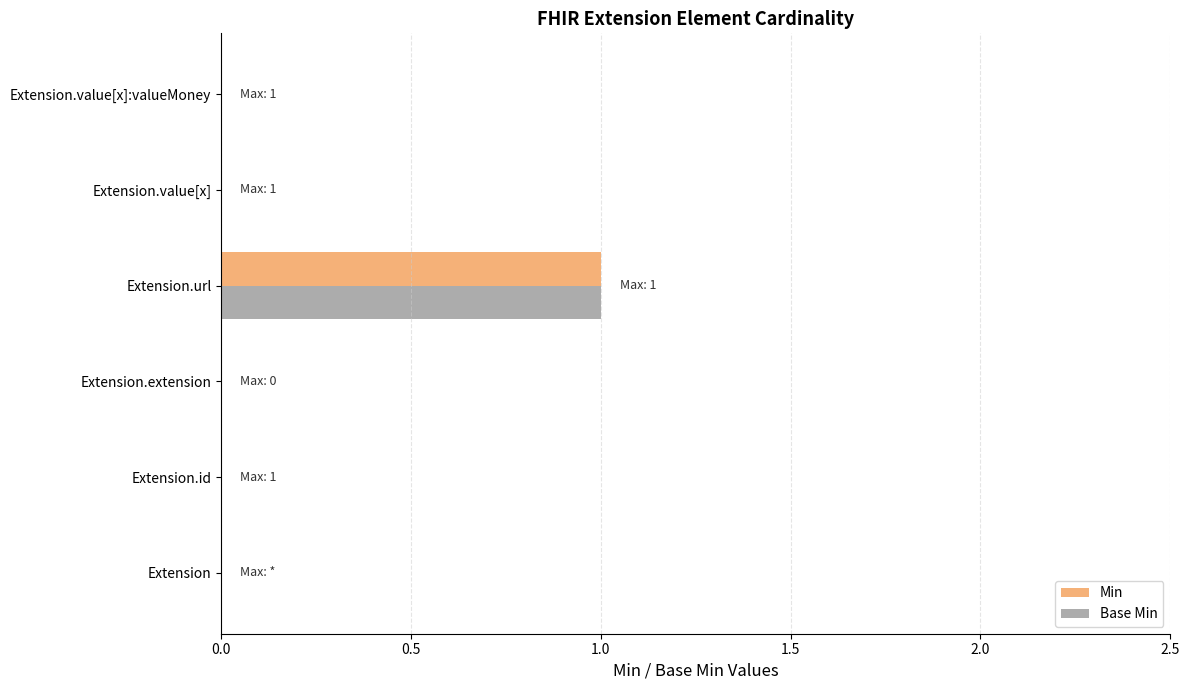

At which label does Base Min reach its peak?

Extension.url